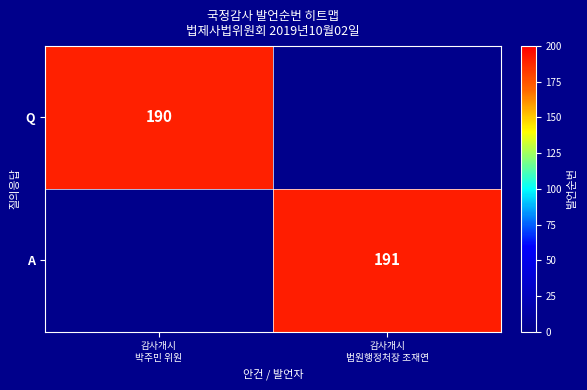

Rank the series at 감사개시 법원행정처장 조재연 from lowest to highest value.

Q, A